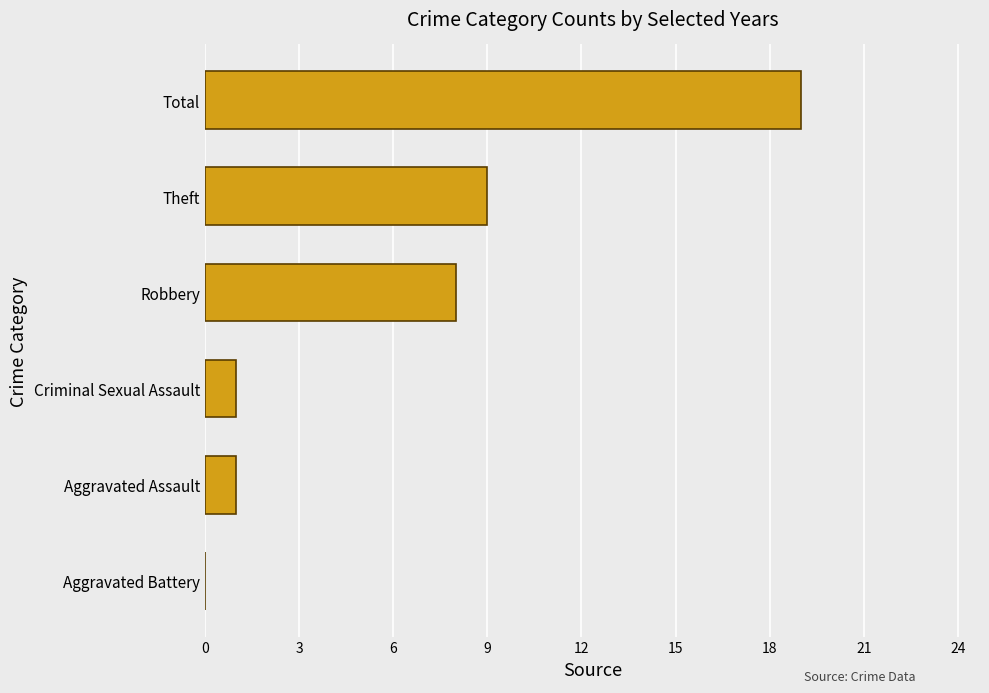

What is the sum of all values?

38